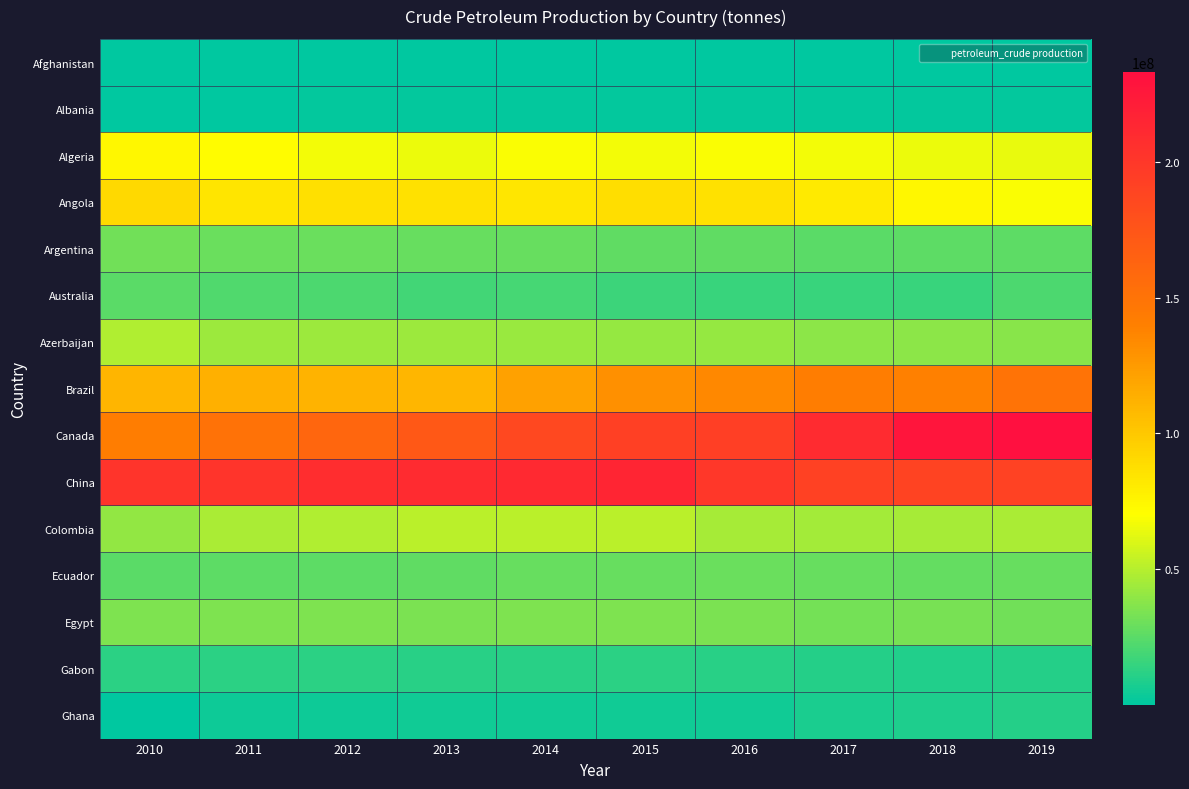

Reading left to right, extract all data points from this chart.

Afghanistan: 2010=3000	2011=3000	2012=3000	2013=4507	2014=5080	2015=3700	2016=2700	2017=900	2018=900	2019=900
Albania: 2010=742012	2011=894530	2012=1029319	2013=1203638	2014=1342451	2015=1279253	2016=1055764	2017=954768	2018=910683	2019=1005088
Algeria: 2010=73800000	2011=71700000	2012=67200000	2013=64800000	2014=68800000	2015=67200000	2016=68400000	2017=66600000	2018=65300000	2019=64300000
Angola: 2010=90500000	2011=83800000	2012=86900000	2013=85700000	2014=83300000	2015=88200000	2016=85800000	2017=81600000	2018=74100000	2019=69100000
Argentina: 2010=31298178	2011=29439986	2012=29284559	2013=28675450	2014=28243106	2015=27176128	2016=27176128	2017=25463642	2018=26013729	2019=26060312
Australia: 2010=24852300	2011=21858083	2012=21672309	2013=18238139	2014=19558279	2015=17203247	2016=16112627	2017=15495471	2018=16206743	2019=20931300
Azerbaijan: 2010=48580900	2011=43195200	2012=43600000	2013=43500000	2014=41952400	2015=41628300	2016=40999100	2017=38688400	2018=38814300	2019=37501200
Brazil: 2010=110600000	2011=113400000	2012=111470000	2013=109360000	2014=121372585	2015=130716876	2016=135223698	2017=141362424	2018=139356470	2019=149550768
Canada: 2010=141600000	2011=150200000	2012=161000000	2013=172500000	2014=186200000	2015=192100000	2016=193100000	2017=209600000	2018=228300000	2019=232900000
China: 2010=202414000	2011=202875500	2012=207478000	2013=209918500	2014=211429200	2015=214555800	2016=199685200	2017=191506100	2018=189324200	2019=191014100
Colombia: 2010=40493559	2011=47185198	2012=48672814	2013=51660305	2014=51059991	2015=51841046	2016=45661017	2017=45000000	2018=45600000	2019=46700000
Ecuador: 2010=24810000	2011=25498000	2012=25696000	2013=26842000	2014=28359000	2015=29100000	2016=29500000	2017=28500000	2018=27700000	2019=28500000
Egypt: 2010=35000000	2011=34600000	2012=34700000	2013=34400000	2014=35100000	2015=35400000	2016=33800000	2017=32200000	2018=32800000	2019=31800000
Gabon: 2010=12431000	2011=12170000	2012=12700000	2013=11270000	2014=10980000	2015=11920000	2016=11480000	2017=10500000	2018=9650000	2019=10300000
Ghana: 2010=361000	2011=3833000	2012=3928000	2013=4960000	2014=5311000	2015=5161000	2016=4960192	2017=7615649	2018=8787451	2019=10070693